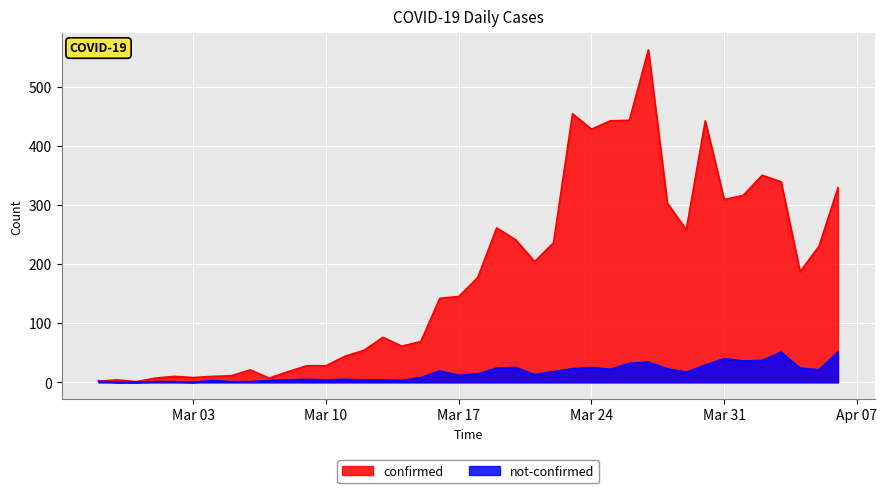

Which series has the widest spread of values?

confirmed